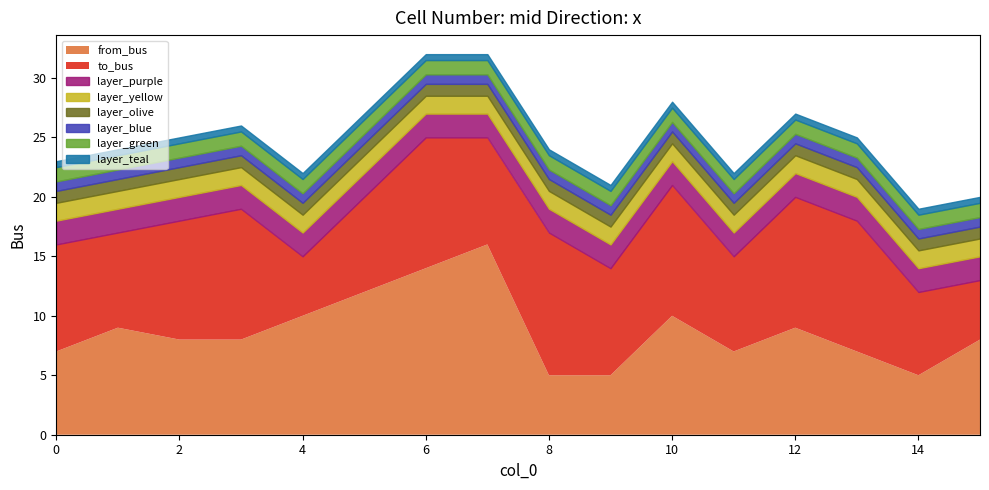

The value of from_bus at 6 is 14.0. True or false?

True